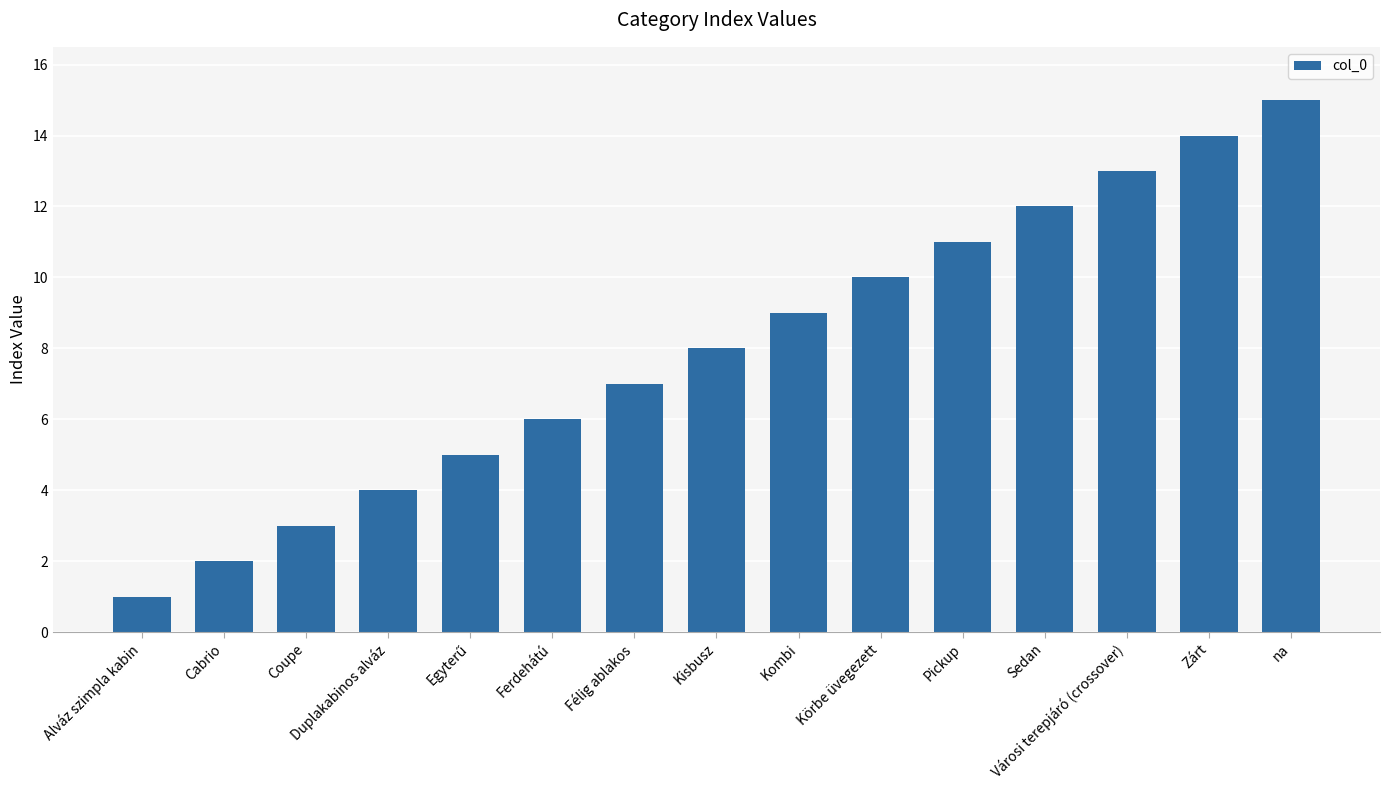

At which category does the chart reach its peak across all series?

na